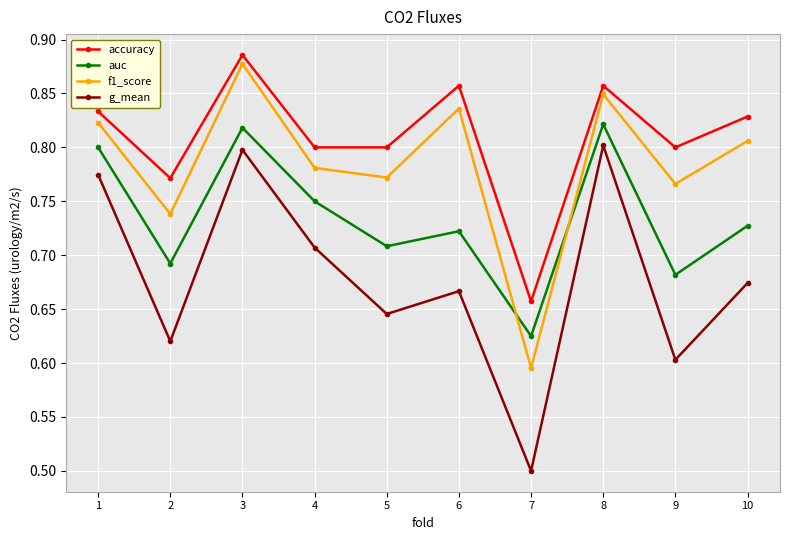

What is the difference between the accuracy values at 3 and 9?

0.1